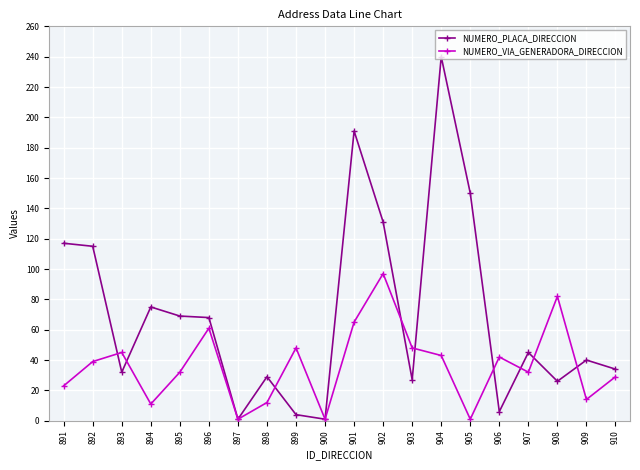

Count the number of categories in the chart.

20